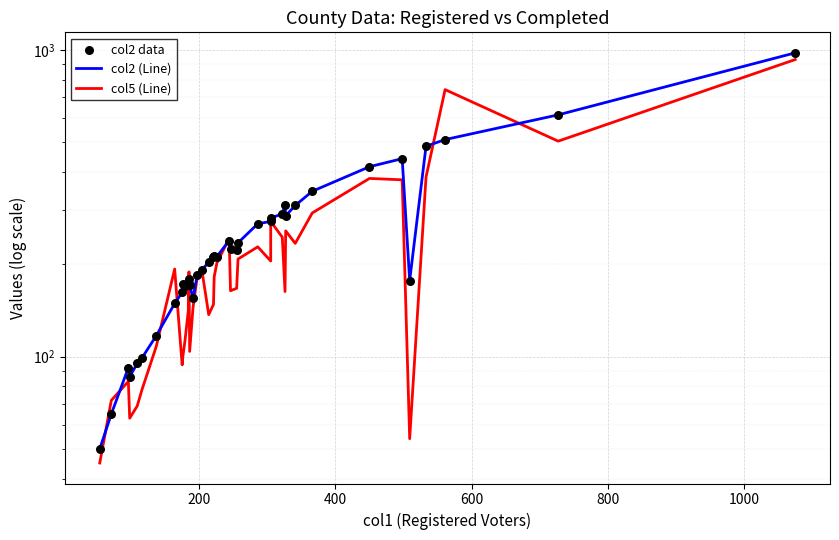

Which series has the largest Y range (max minus min)?

col2 (Line)